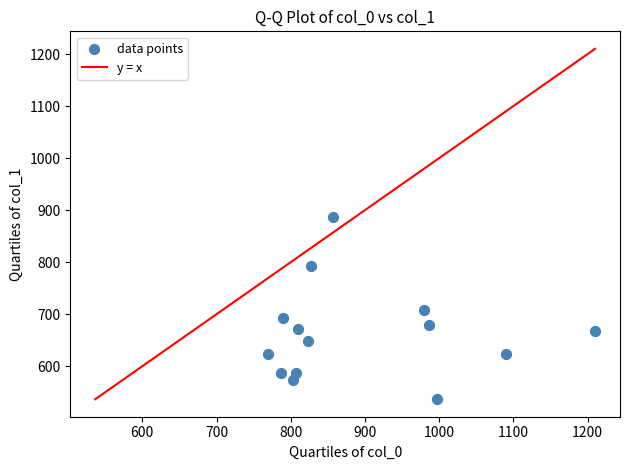

What is the range of X values (max minus min)?

440.0